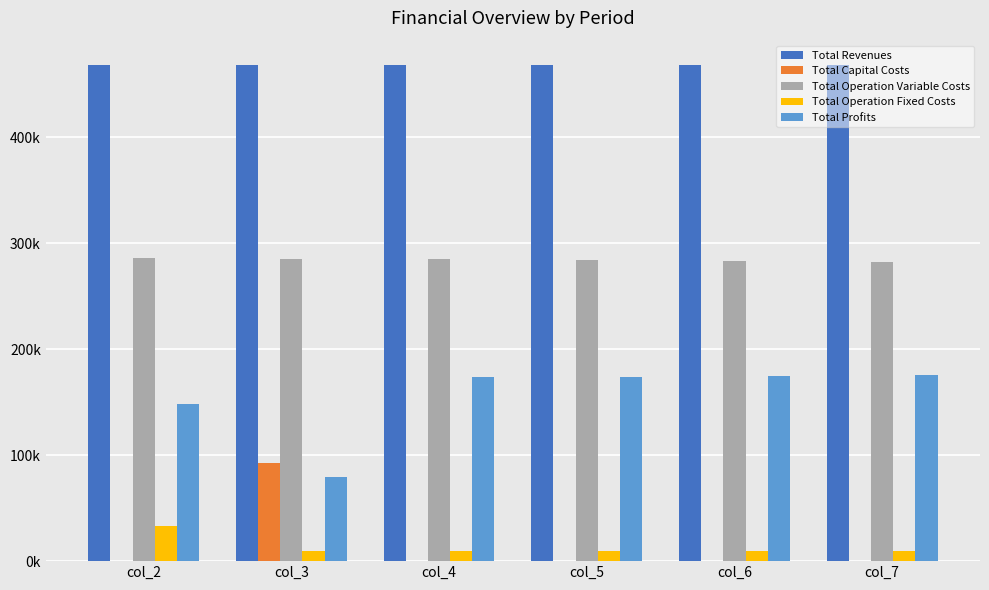

Are the bars grouped side by side (vs. stacked)?

Yes